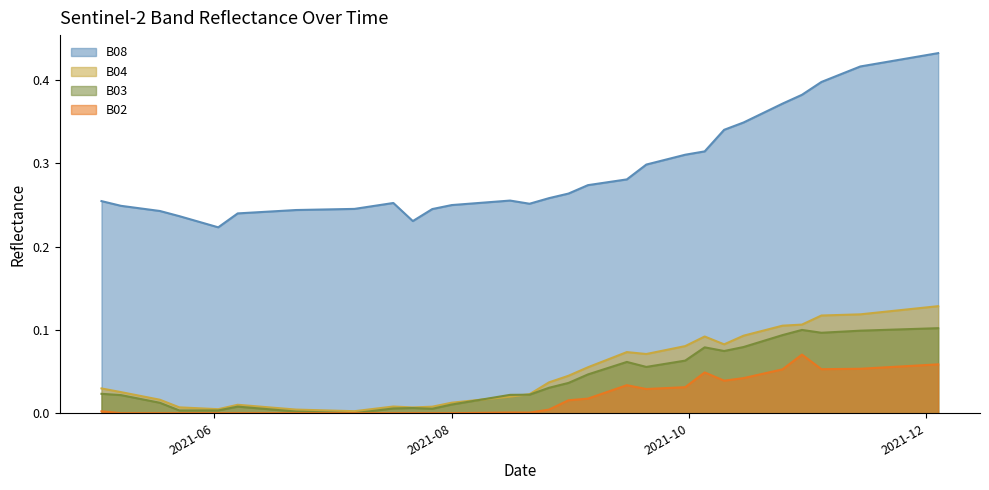

What is the average value of the B04 series?

0.1